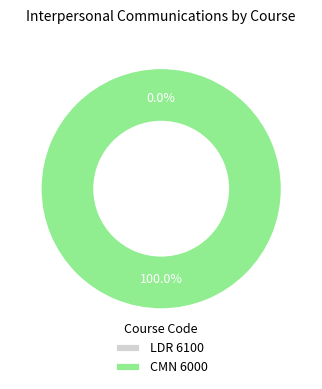

How many segments does this pie chart have?

2